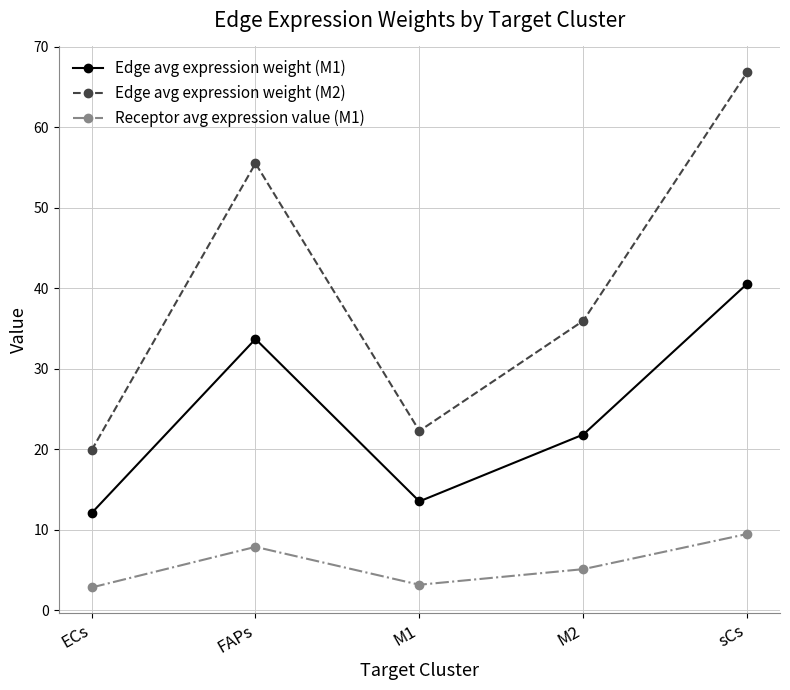

What is the minimum value shown in the chart?

2.8